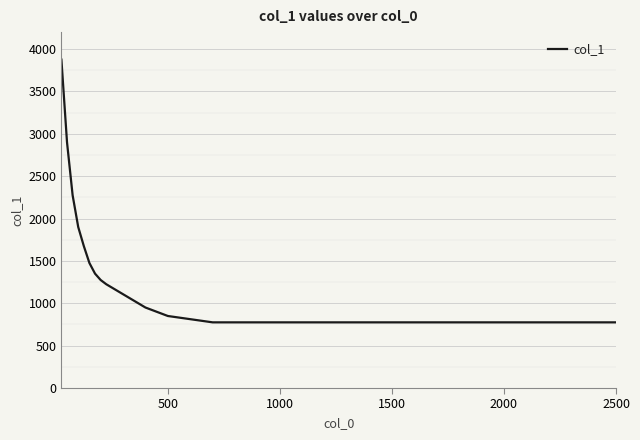

What is the minimum value shown in the chart?

775